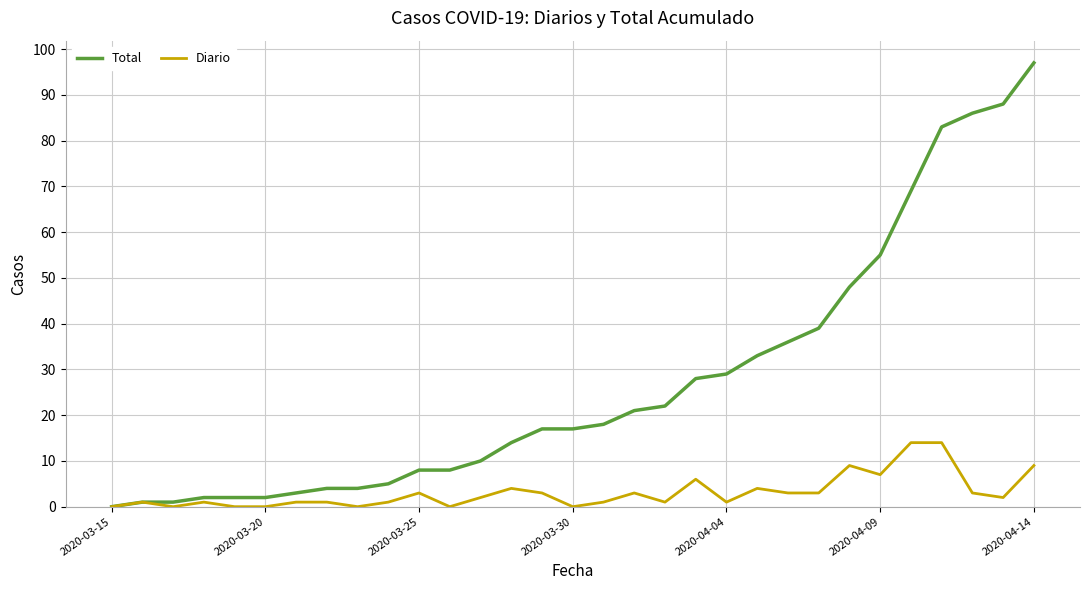

What is the maximum value shown in the chart?

97